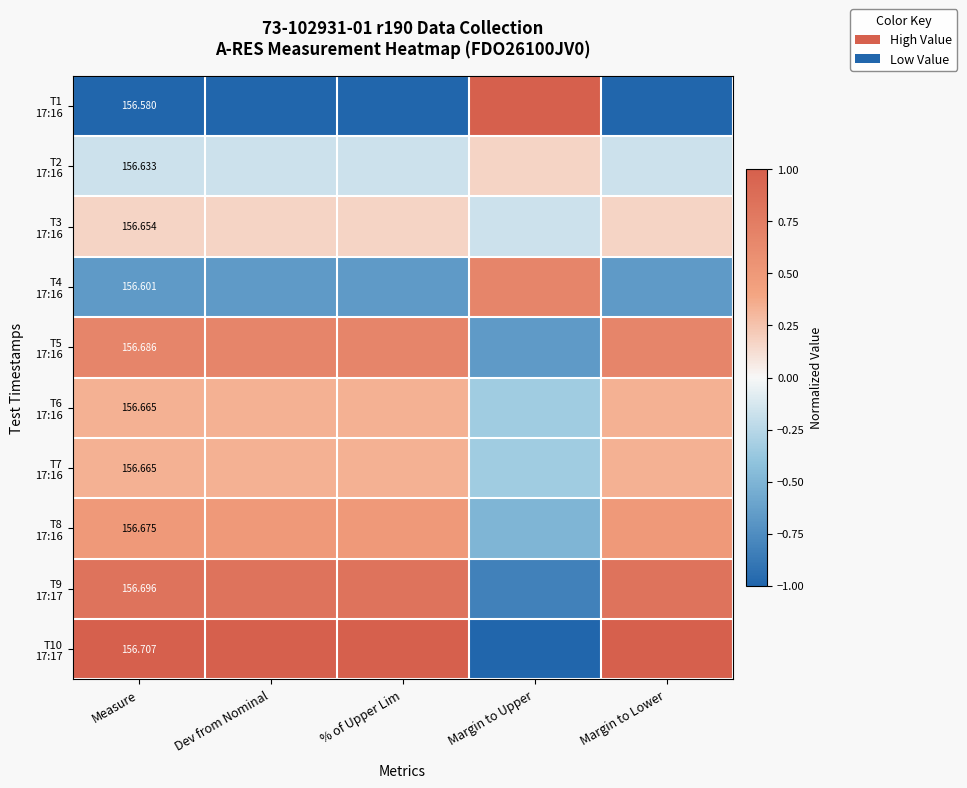

At how many categories does at least one series exceed 0?

5